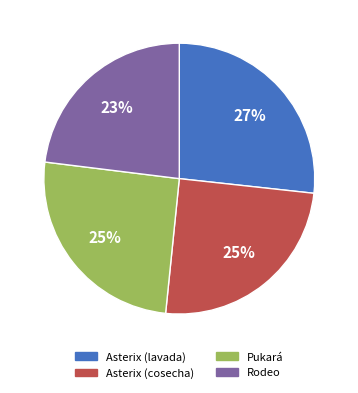

How many segments does this pie chart have?

4